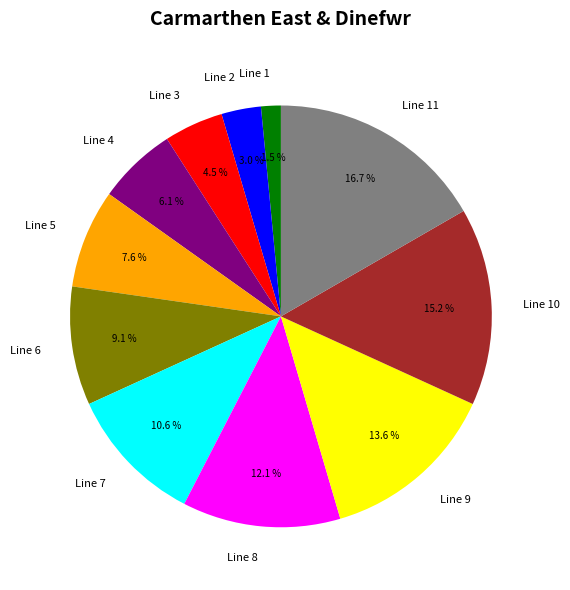

To the nearest percent, what is the difference between the largest and smallest slice percentages?

15%